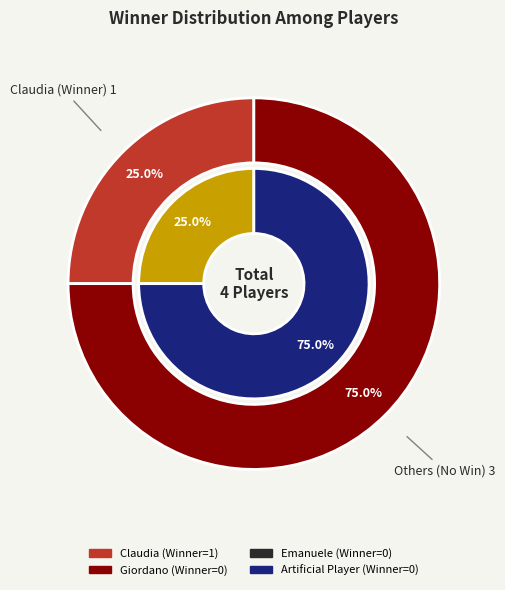

Rank the categories by value from lowest to highest.

Giordano, Emanuele, Artificial Player, Claudia